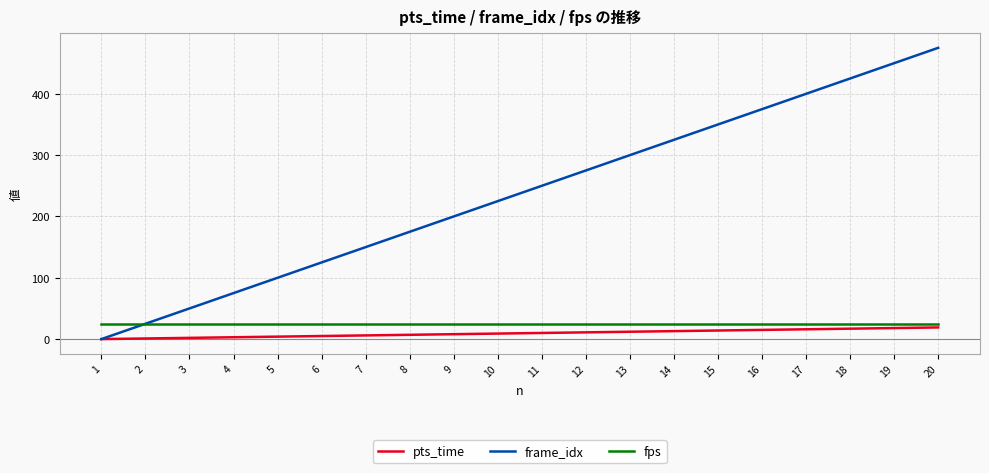

At which category is the sum across all series the highest?

20